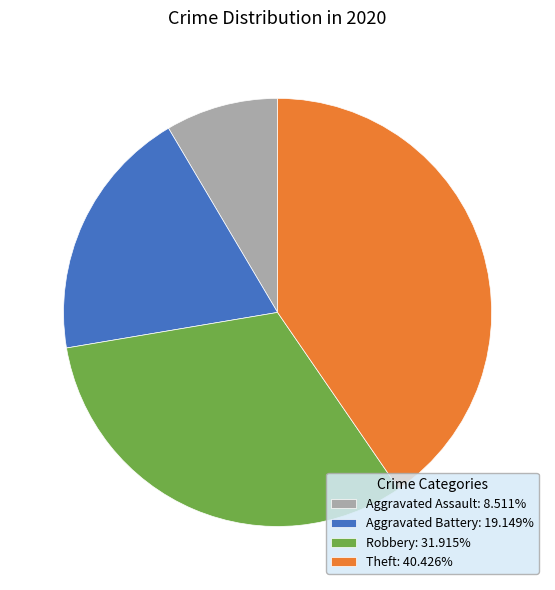

What is the smallest slice in the pie chart?

Aggravated Assault